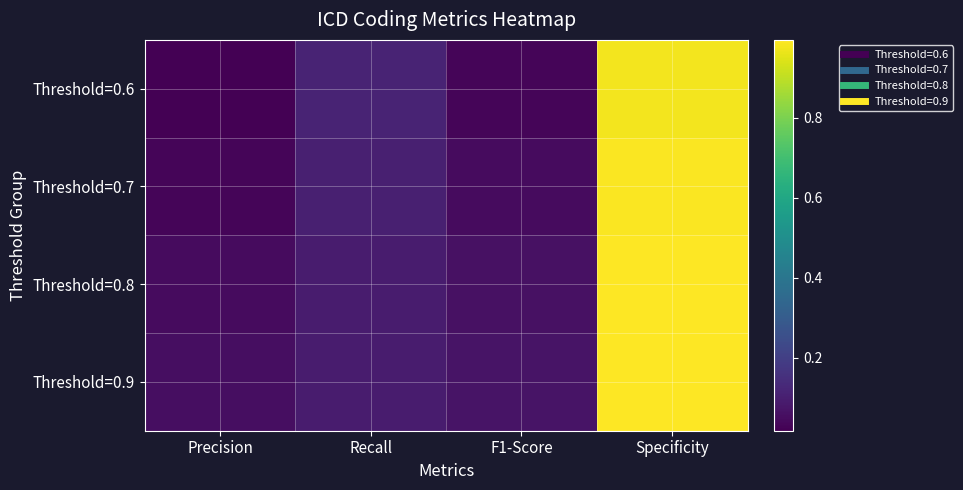

Which series has the largest total across all categories?

Threshold=0.9